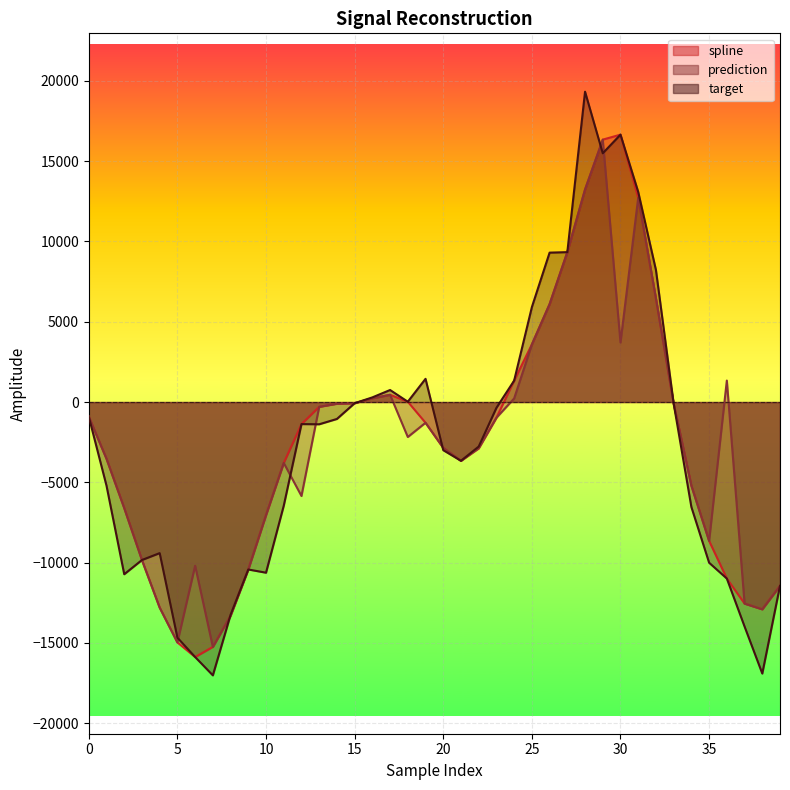

List the labels in order of prediction value, largest first.

29, 28, 31, 27, 32, 26, 30, 25, 36, 17, 16, 24, 15, 33, 14, 13, 0, 23, 19, 18, 20, 22, 1, 21, 11, 34, 12, 2, 10, 35, 3, 6, 9, 39, 37, 4, 38, 8, 5, 7